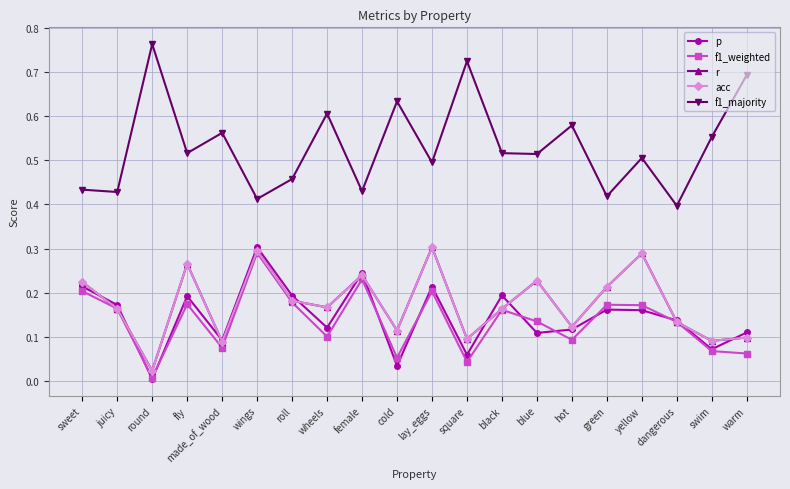

What is the highest value of the r series?

0.3